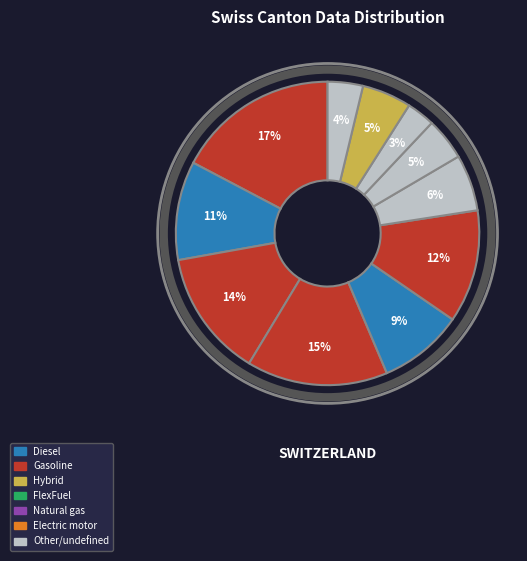

Count the number of slices in the pie.

11